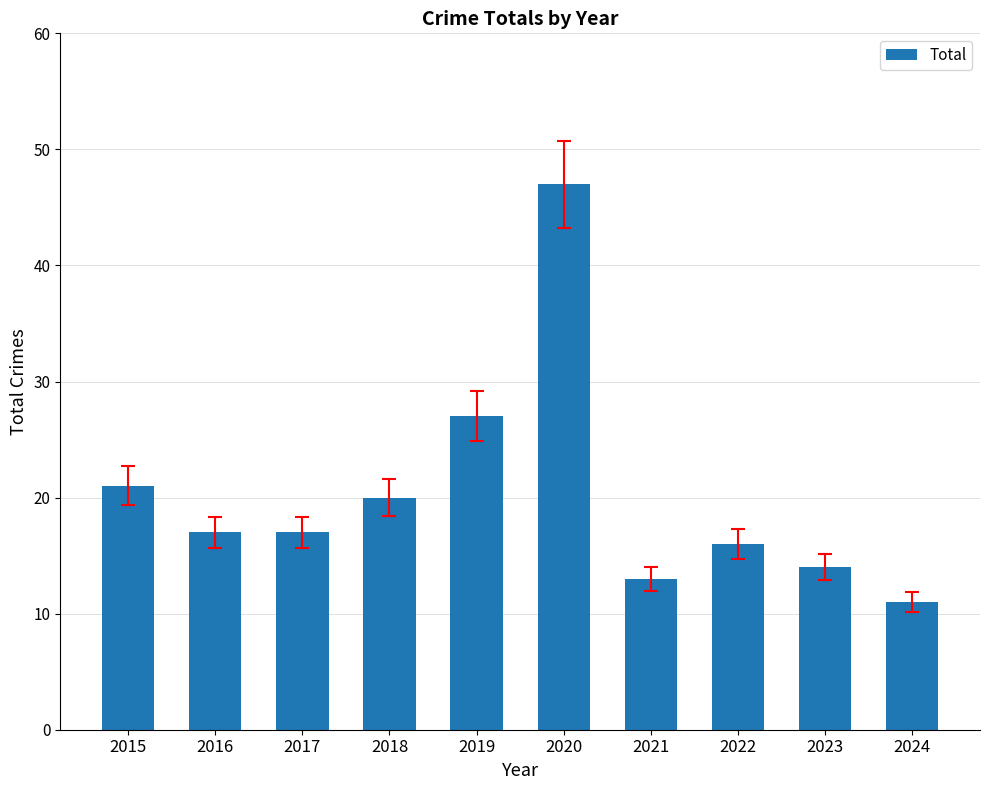

What is the value of the 3rd bar from the left?

17